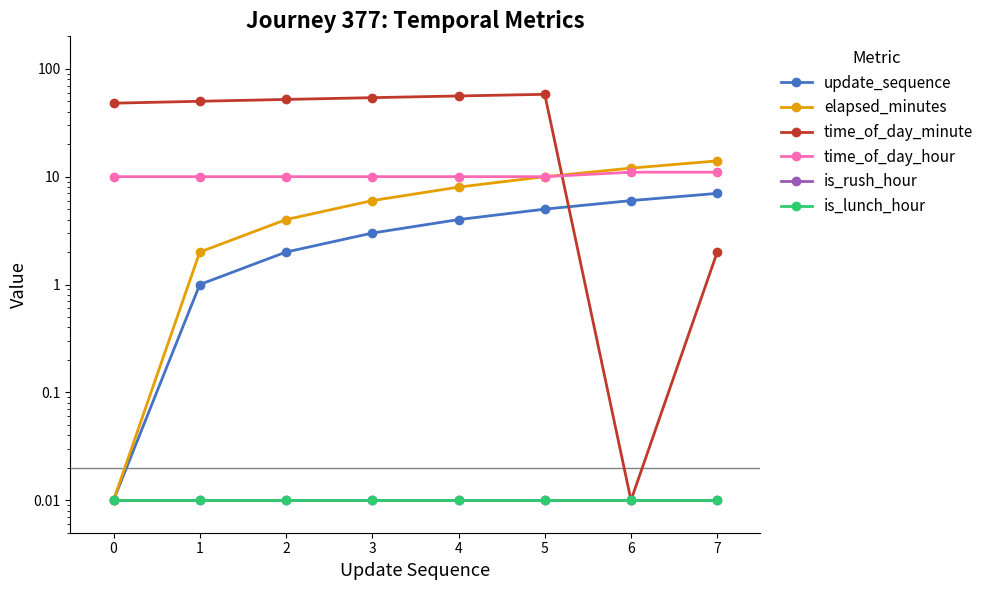

What is the maximum value for time_of_day_minute?

58.0